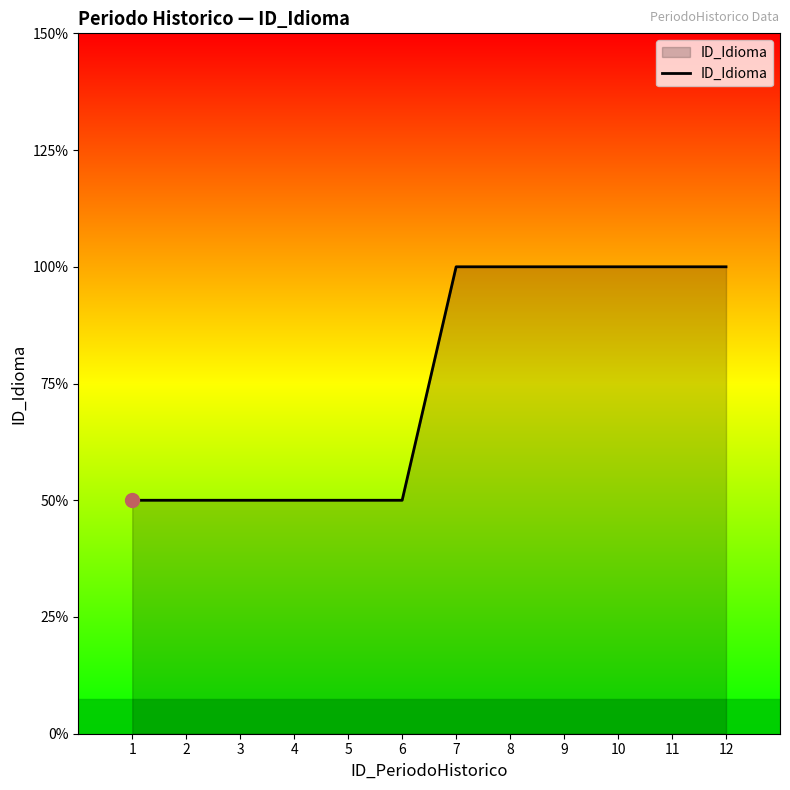

Does the chart have visible grid lines?

No